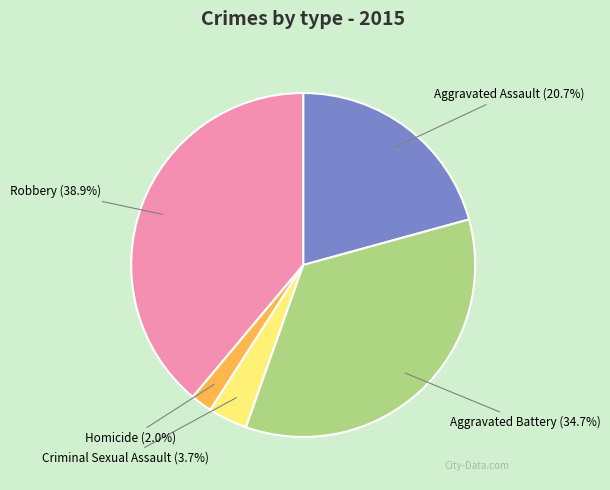

To the nearest percent, what portion does Homicide represent?

2%